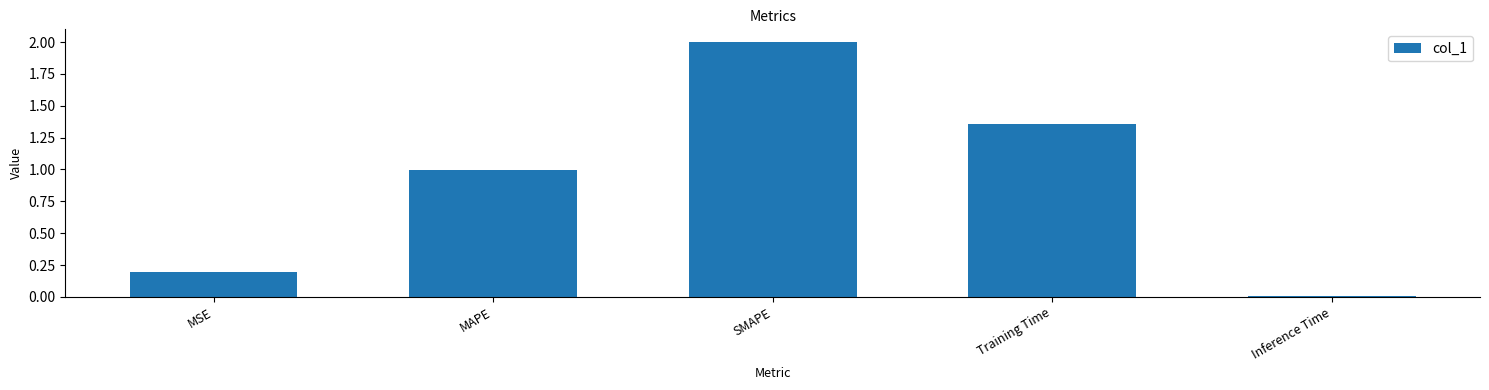

Are the bars grouped side by side (vs. stacked)?

No